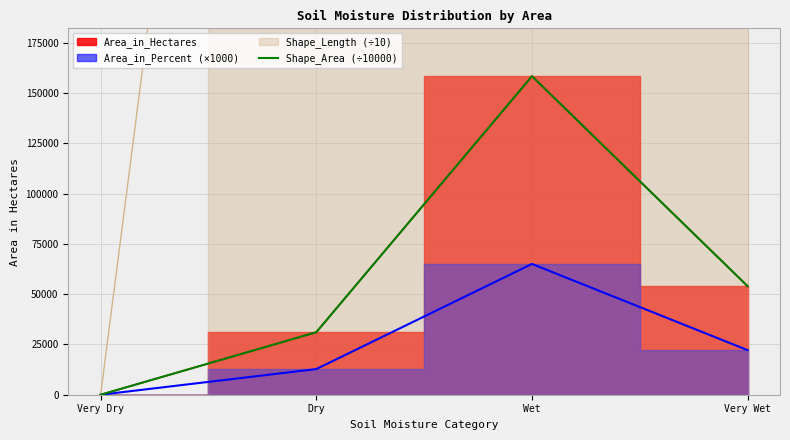

Reading left to right, transcribe all the data shown in this chart.

0.1	31087.1	158465.1	53982.1